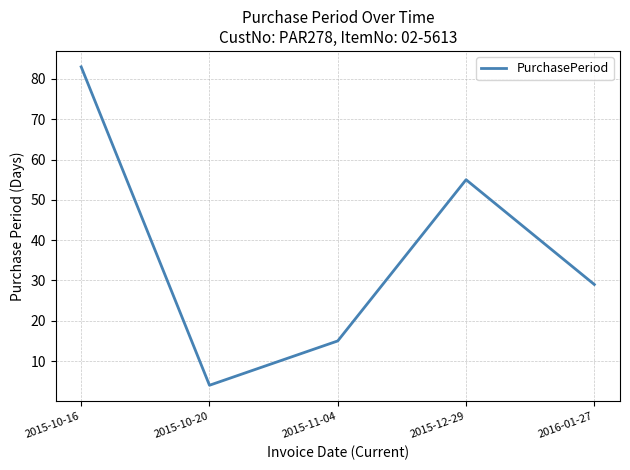

What is the change in value from 2015-11-04 to 2015-12-29?

+40